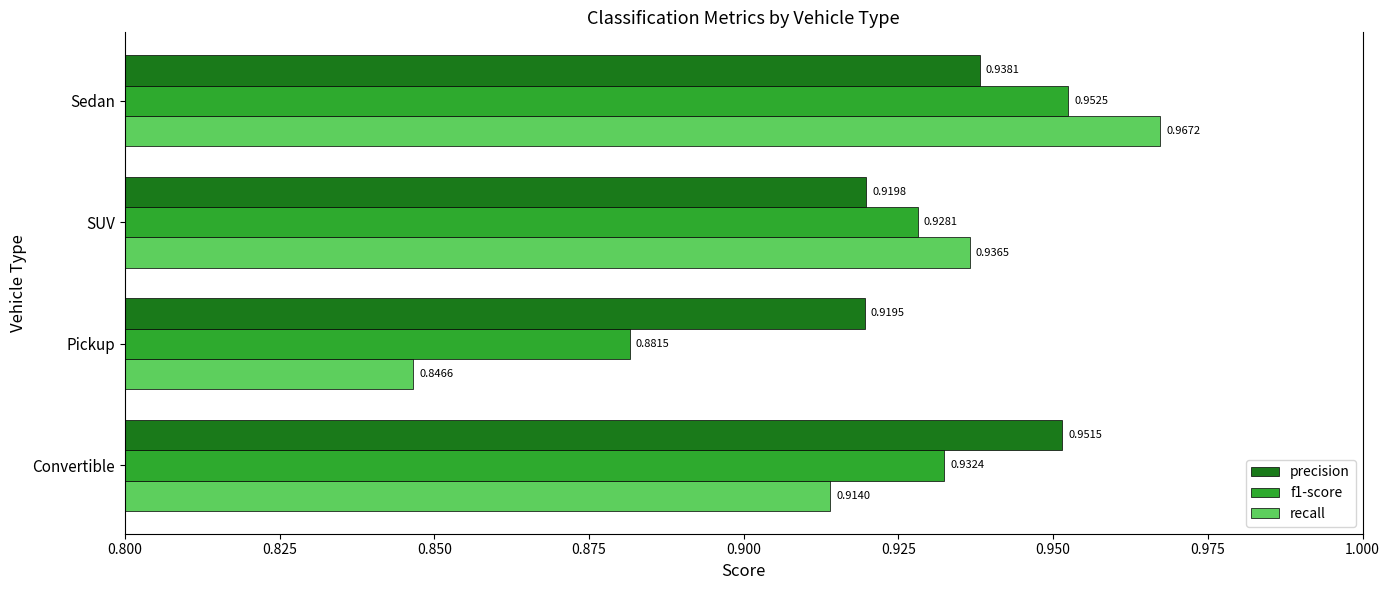

What is the sum of the precision values at SUV and Convertible?

1.9